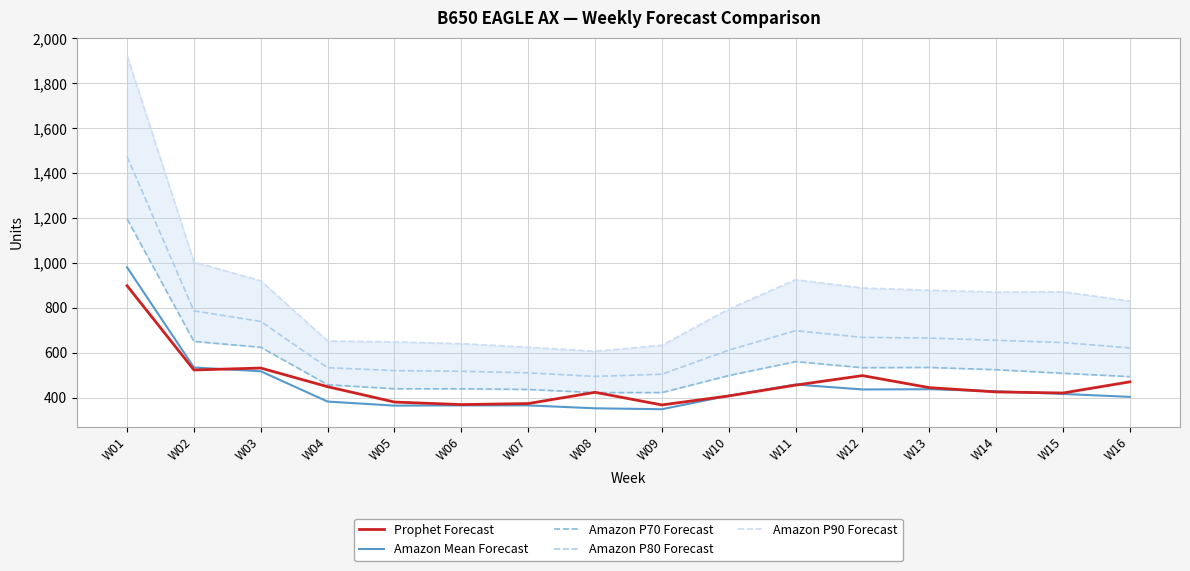

At which label does Amazon P90 Forecast first exceed 870?

W01